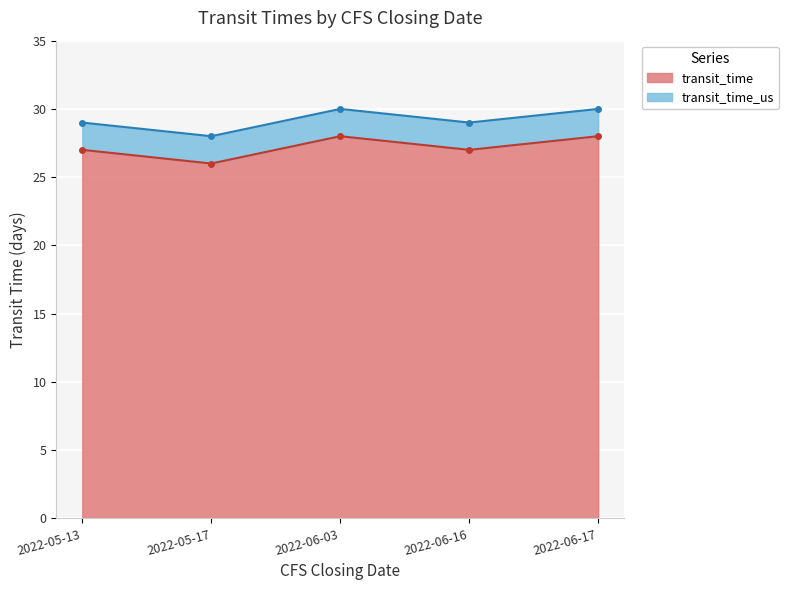

Is the value of transit_time at 2022-06-17 greater than the value of transit_time_us at 2022-05-17?

No